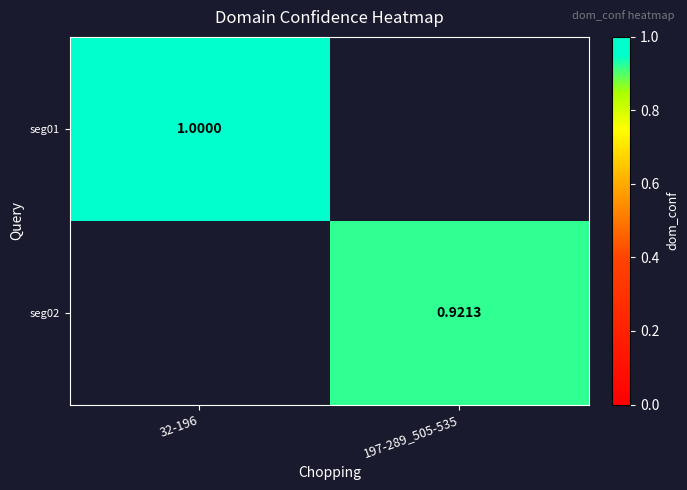

Which series has the largest range (max minus min)?

seg01